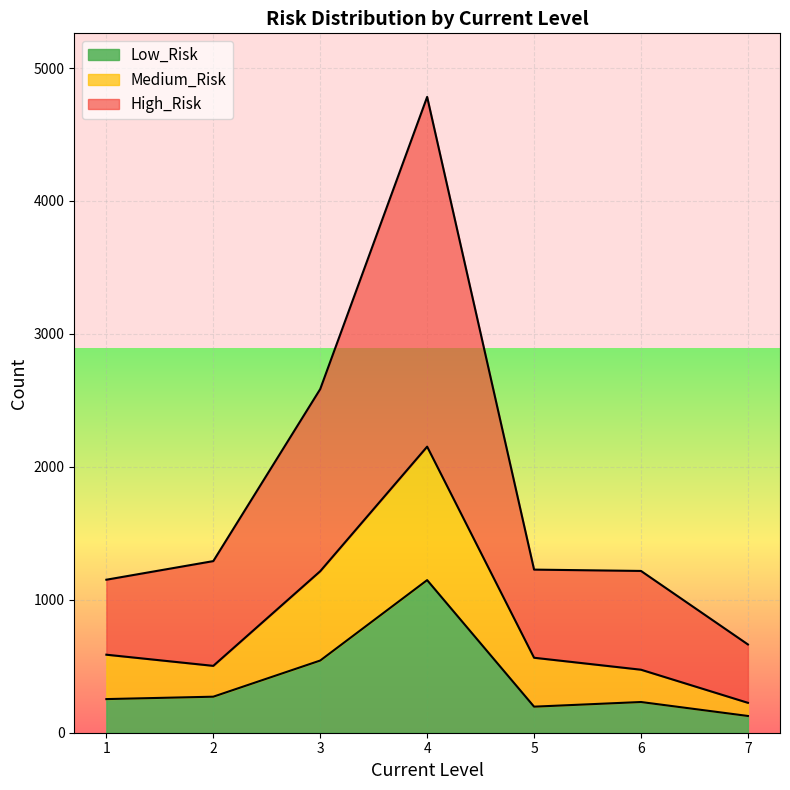

True or false: Medium_Risk and Low_Risk intersect in this chart.

False